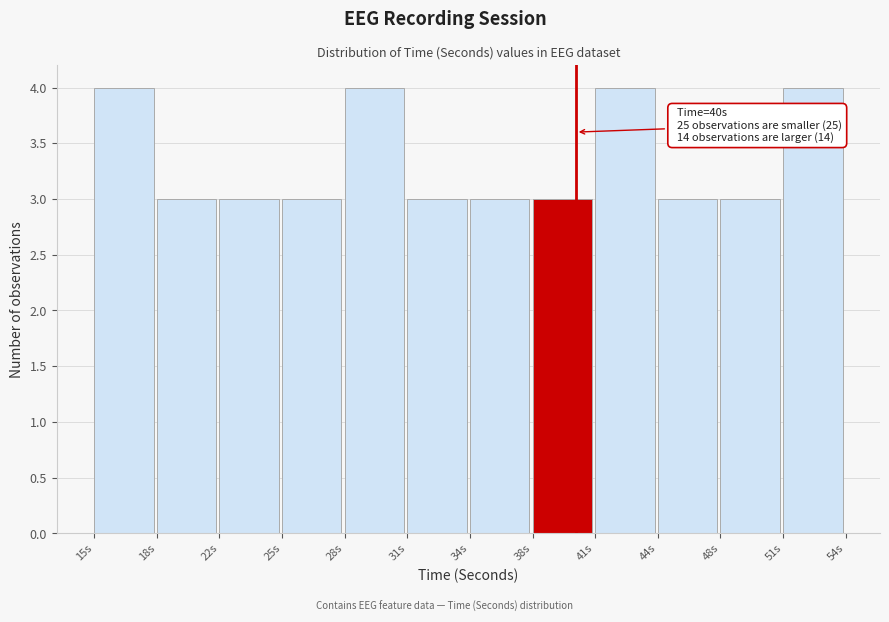

Reading left to right, transcribe all the data shown in this chart.

15s=4	18s=3	22s=3	25s=3	28s=4	31s=3	34s=3	38s=3	41s=4	44s=3	48s=3	51s=4